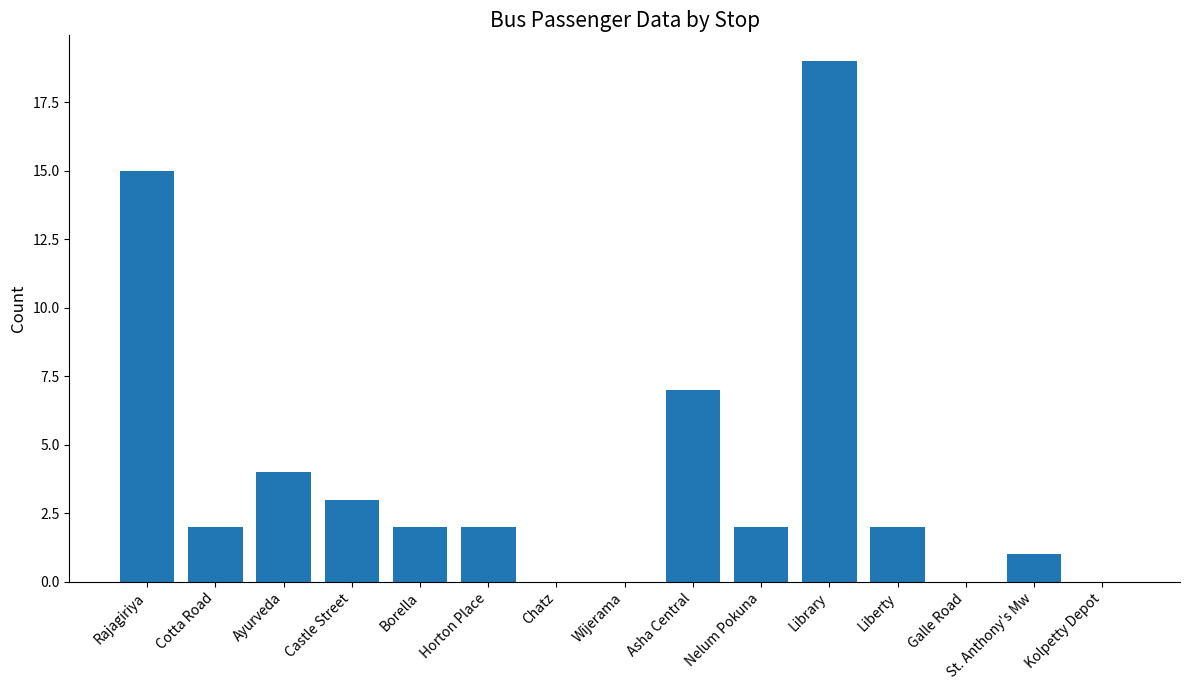

Count the number of data series in this chart.

1